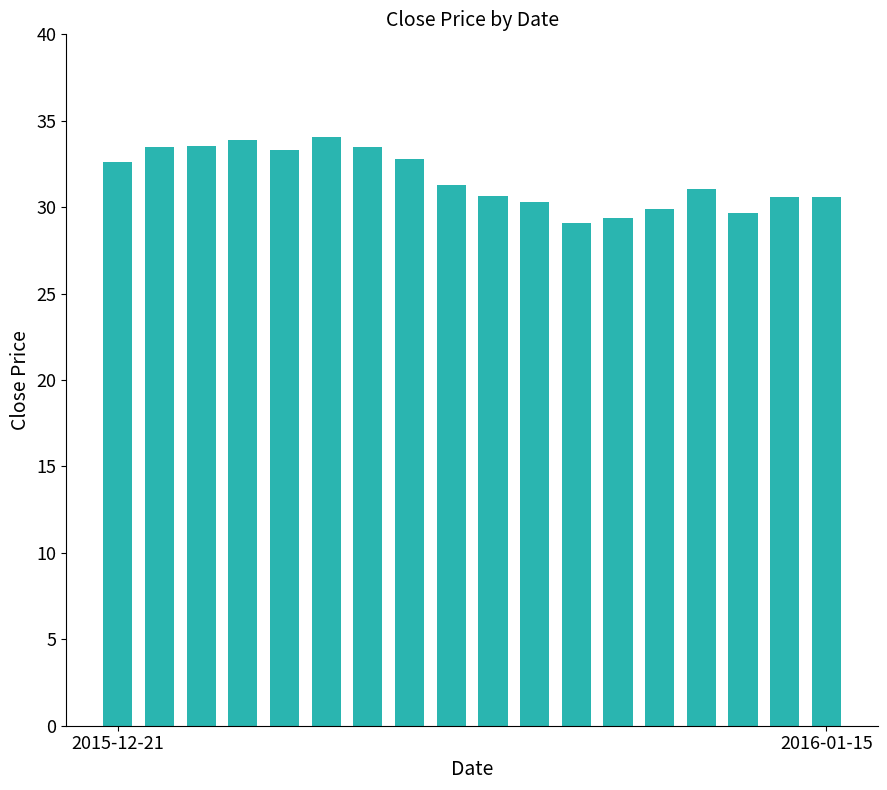

How many categories are shown in the chart?

18